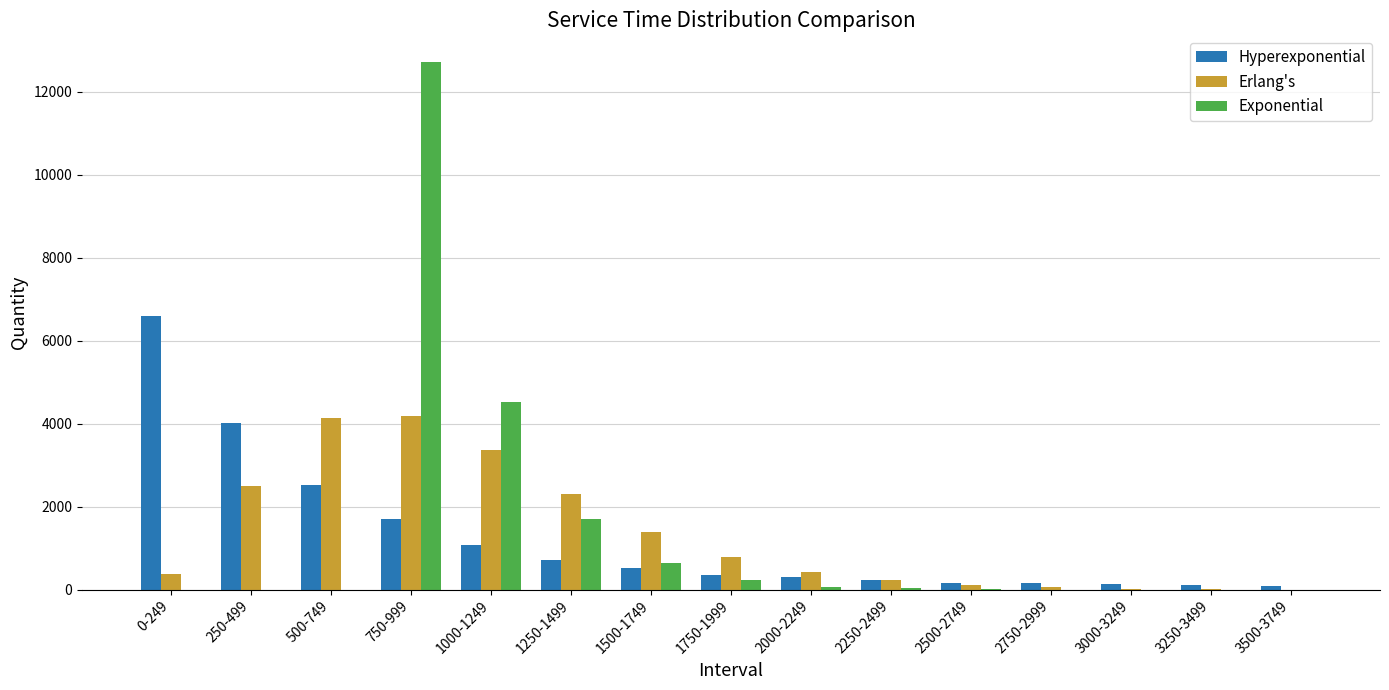

Which series has the largest range (max minus min)?

Exponential